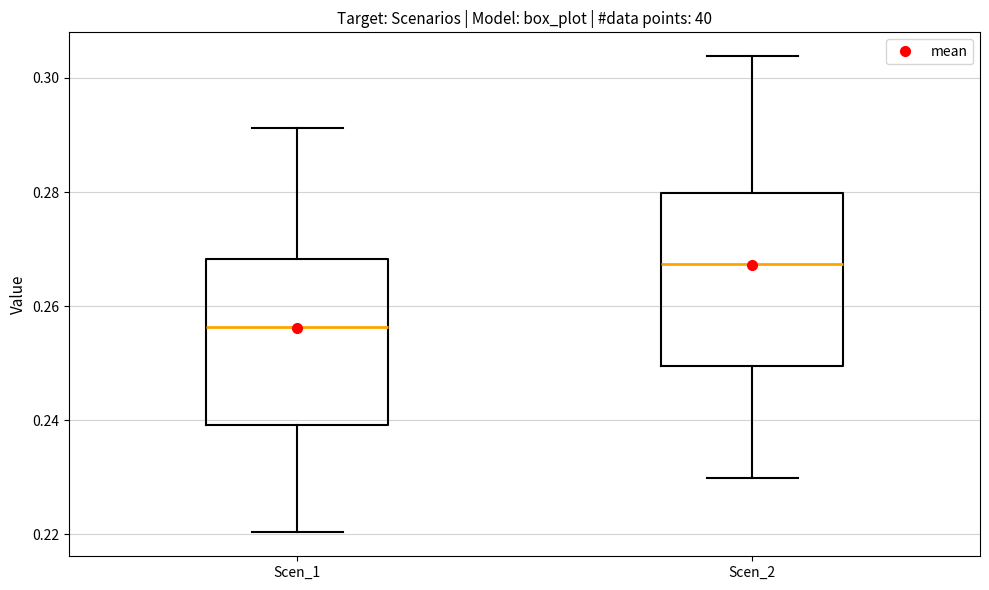

Reading left to right, transcribe this box plot: for each box, give where its median line is, the range the box spans, and where its two whiskers end, as read against the y-axis. The values are not printed on the chart, so give them approximately, as read against the axis.

Scen_1: median 0.256, box 0.240 to 0.268, whiskers 0.220 to 0.292
Scen_2: median 0.268, box 0.250 to 0.280, whiskers 0.230 to 0.304